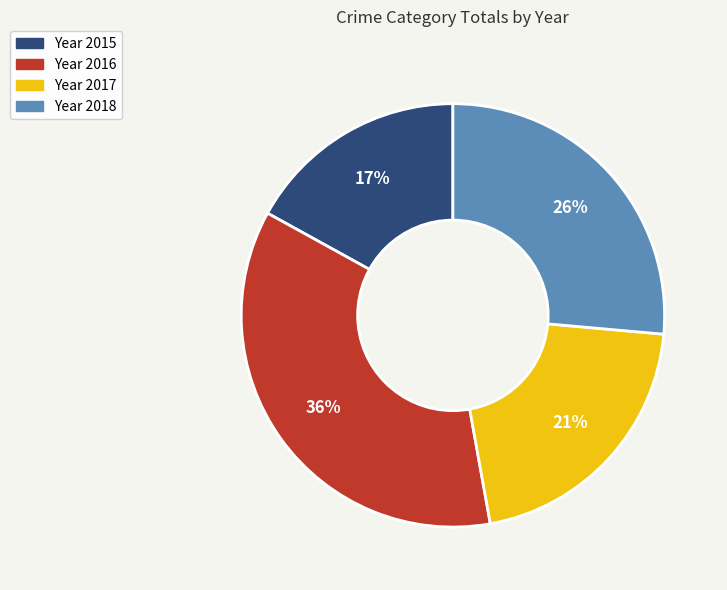

Count the number of slices in the pie.

4